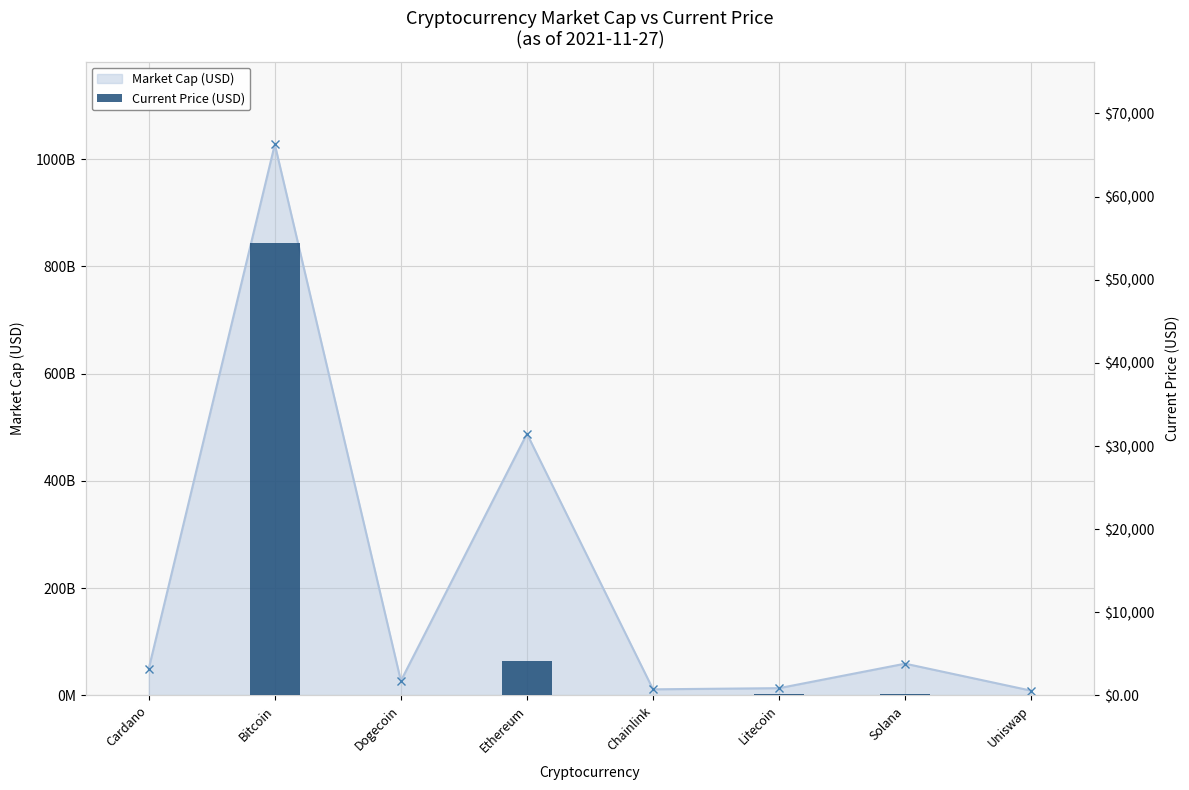

At which label does the data first exceed 195?

Bitcoin